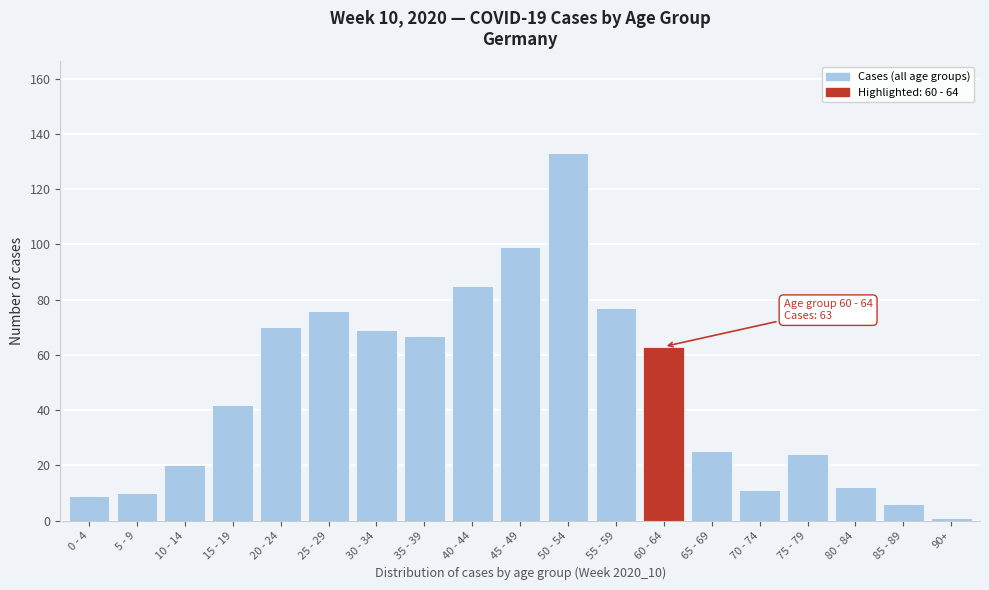

Reading right to left, what are all the values shown in this chart?

90+=1	85 - 89=6	80 - 84=12	75 - 79=24	70 - 74=11	65 - 69=25	60 - 64=63	55 - 59=77	50 - 54=133	45 - 49=99	40 - 44=85	35 - 39=67	30 - 34=69	25 - 29=76	20 - 24=70	15 - 19=42	10 - 14=20	5 - 9=10	0 - 4=9